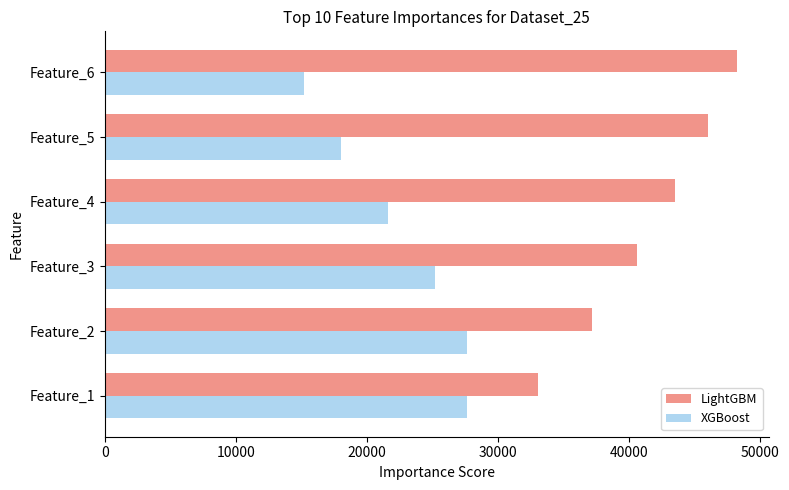

Which category has the highest value in the LightGBM series?

Feature_6